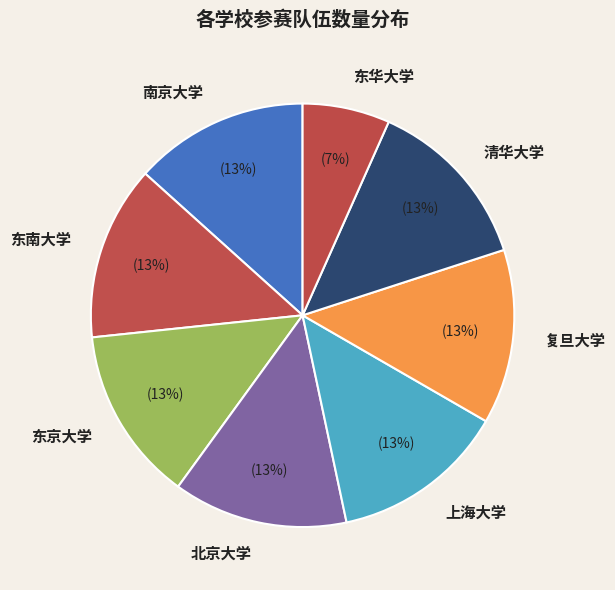

What is the smallest slice in the pie chart?

东华大学